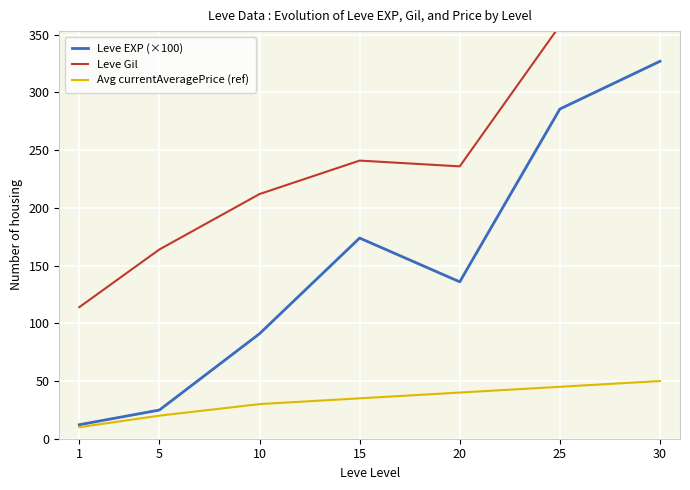

The Avg currentAveragePrice (ref) series shows 47.4 at 15. True or false?

False